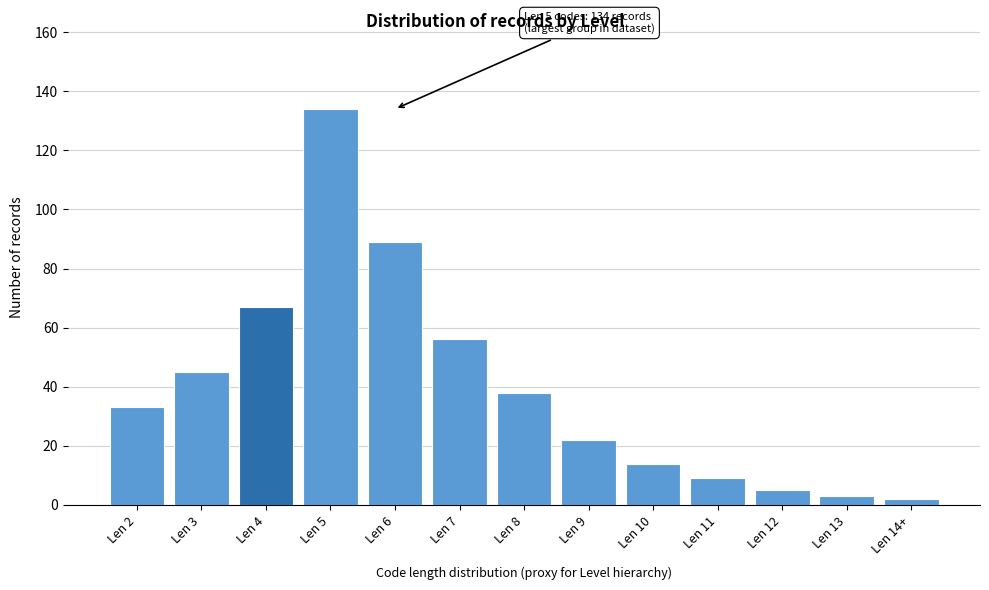

Reading left to right, what are all the values shown in this chart?

33	45	67	134	89	56	38	22	14	9	5	3	2